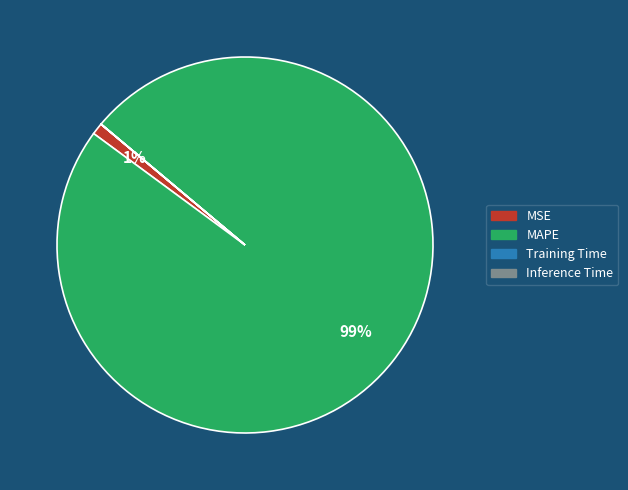

Is there any slice that represents more than half of the pie?

Yes